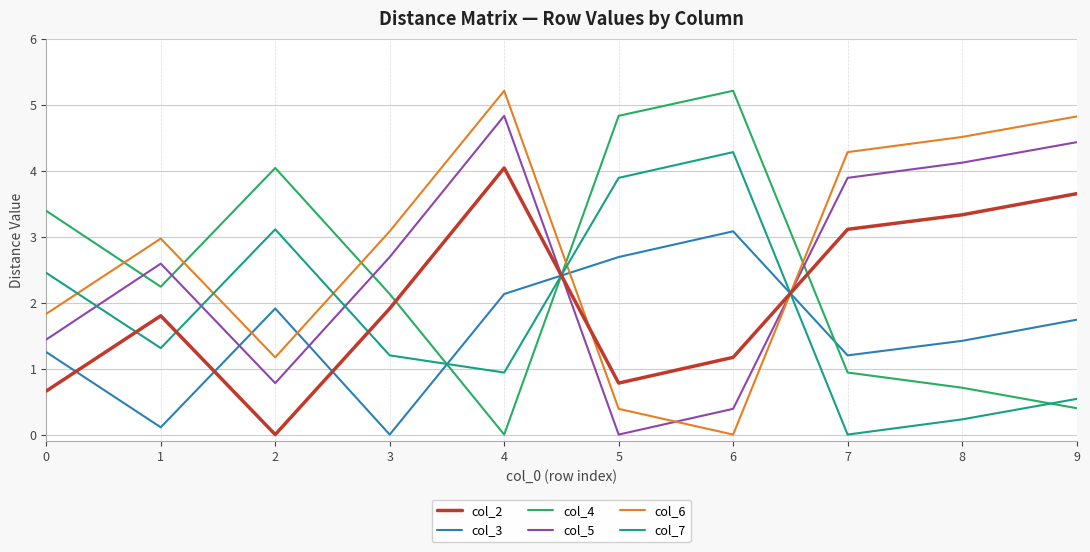

What are all the series names shown in the legend?

col_2, col_3, col_4, col_5, col_6, col_7